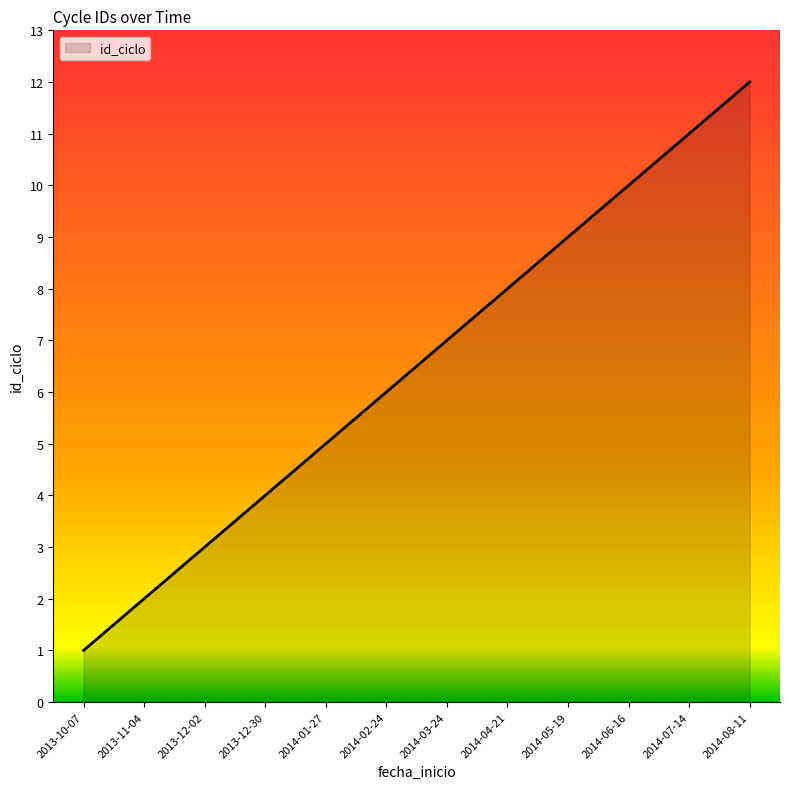

True or false: there are more than 2 points higher than both neighbors.

False